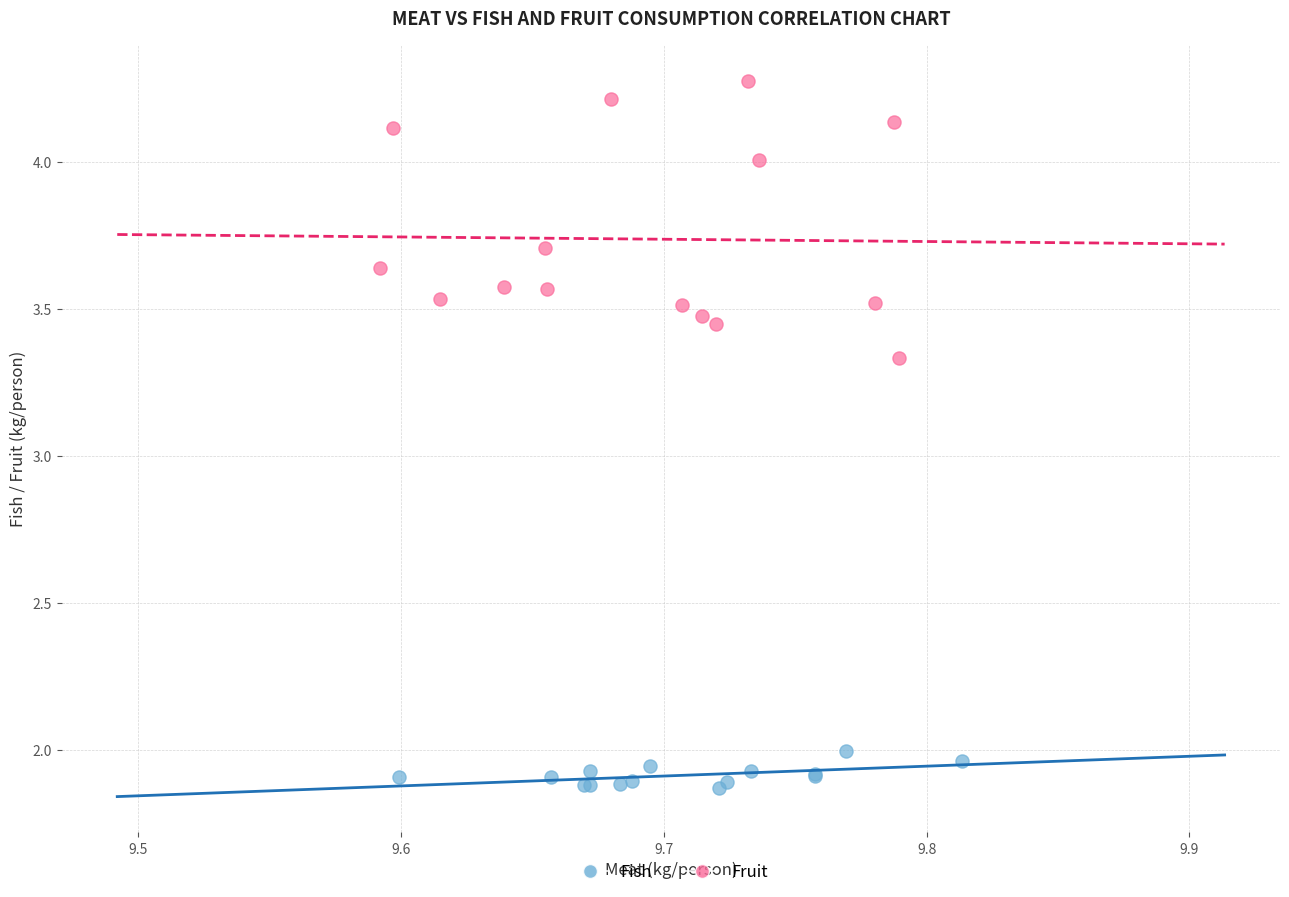

Which series contains the highest Y value?

Fruit